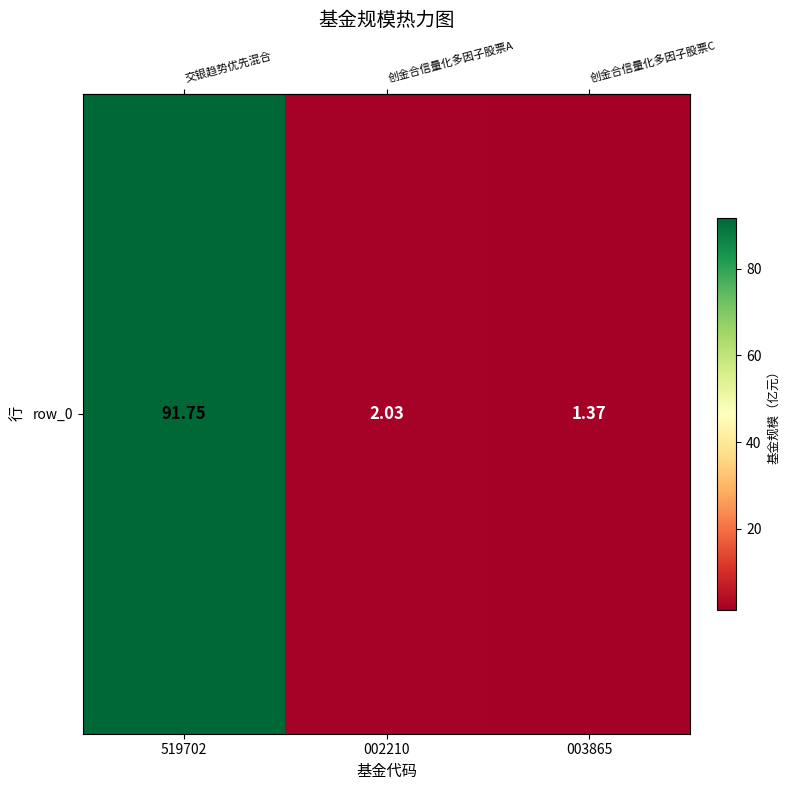

What is the ratio of the value at 519702 to the value at 003865?

67.0